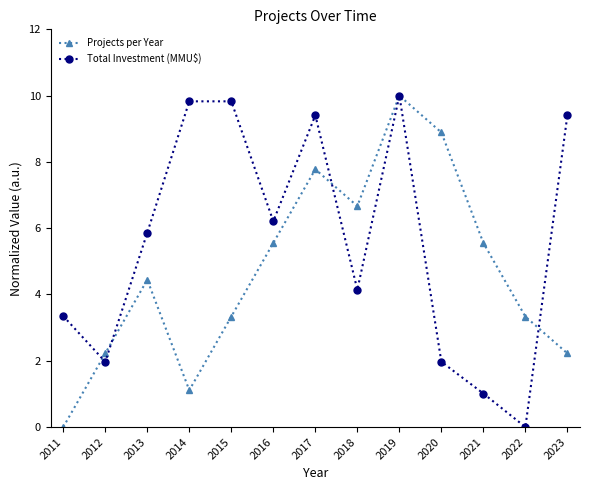

Rank the series at 2011 from lowest to highest value.

Projects per Year, Total Investment (MMU$)